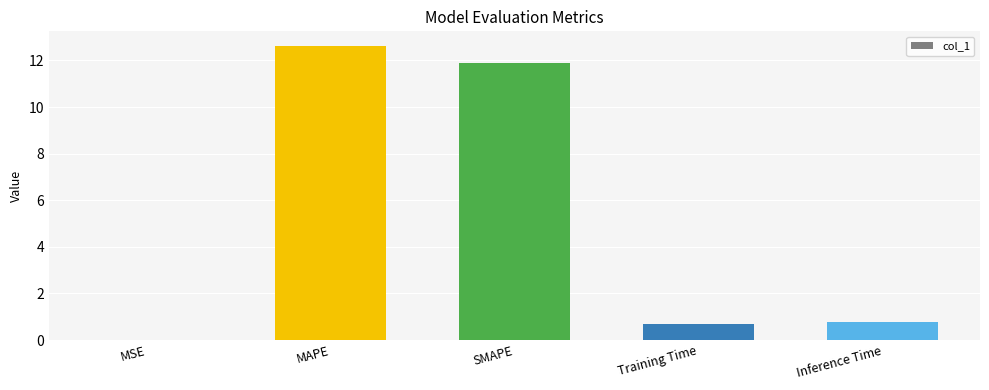

Which has a higher value, MAPE or SMAPE?

MAPE